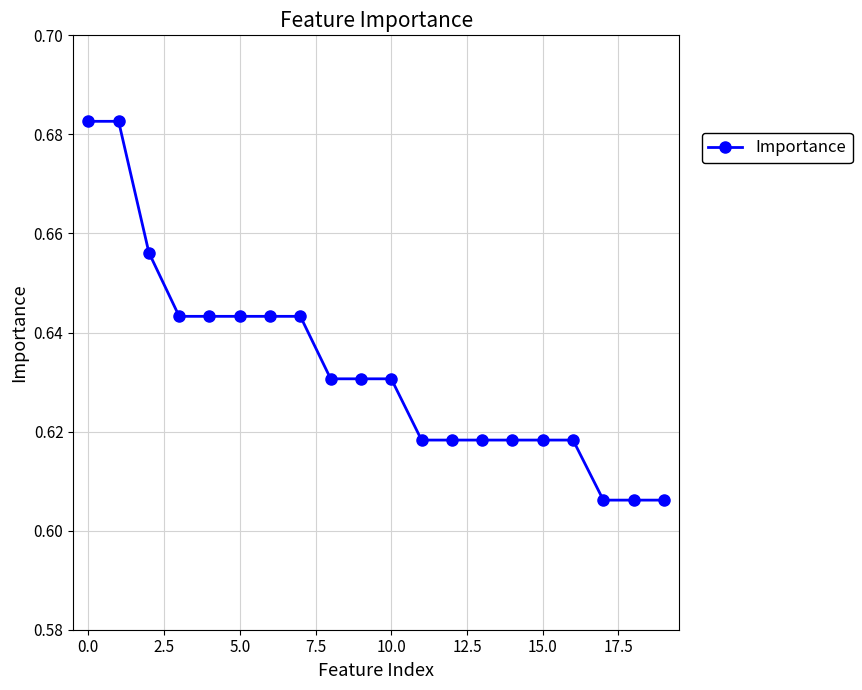

How many values are between 0 and 1?

20